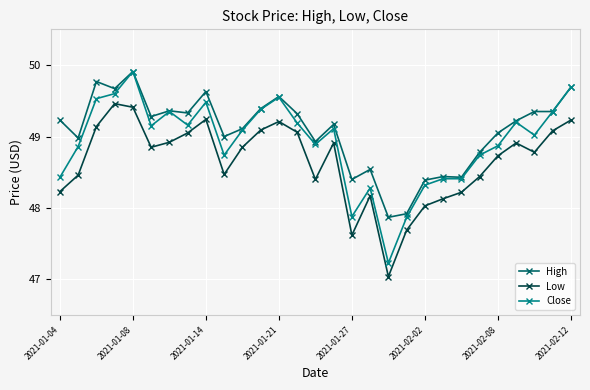

Which series has the largest range (max minus min)?

Close